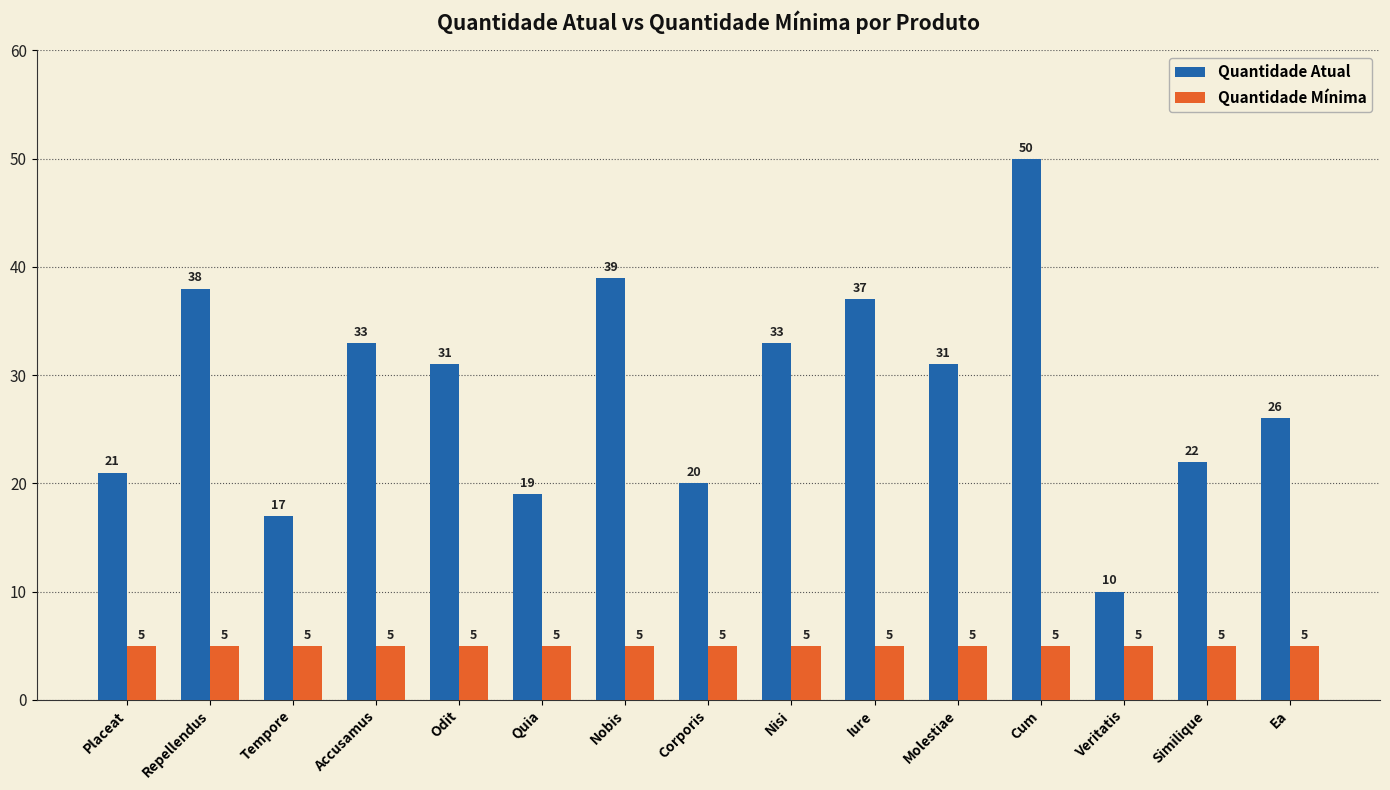

Reading right to left, list all the values displayed in this chart.

Quantidade Atual: Ea=26	Similique=22	Veritatis=10	Cum=50	Molestiae=31	Iure=37	Nisi=33	Corporis=20	Nobis=39	Quia=19	Odit=31	Accusamus=33	Tempore=17	Repellendus=38	Placeat=21
Quantidade Mínima: Ea=5	Similique=5	Veritatis=5	Cum=5	Molestiae=5	Iure=5	Nisi=5	Corporis=5	Nobis=5	Quia=5	Odit=5	Accusamus=5	Tempore=5	Repellendus=5	Placeat=5